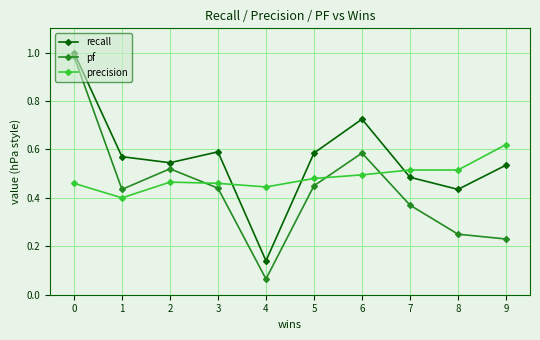

What is the sum of all recall values?

5.6